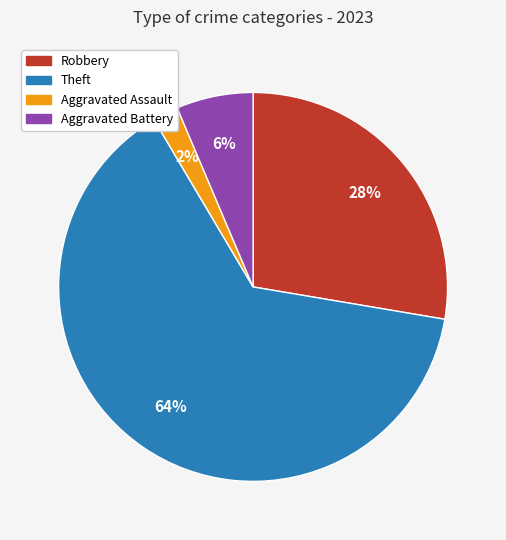

Rank the categories by value from highest to lowest.

Theft, Robbery, Aggravated Battery, Aggravated Assault